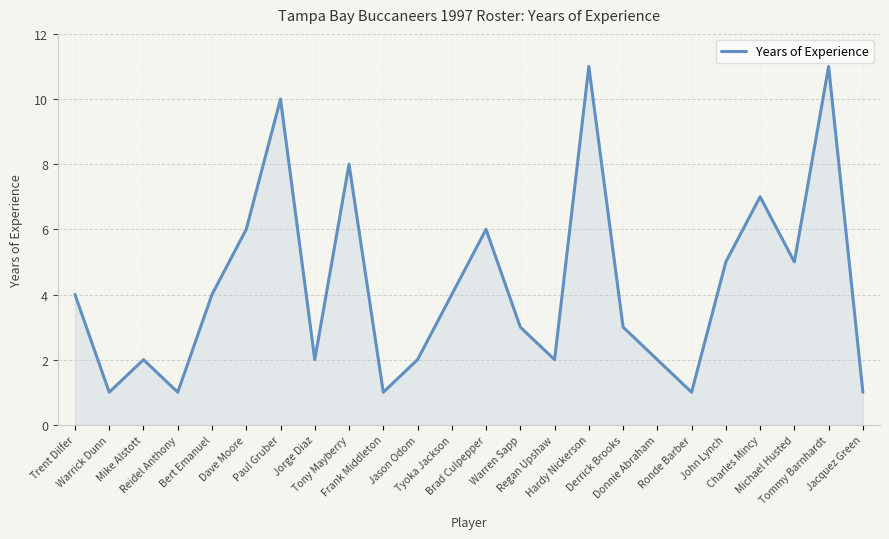

Reading left to right, list all the values displayed in this chart.

Trent Dilfer=4	Warrick Dunn=1	Mike Alstott=2	Reidel Anthony=1	Bert Emanuel=4	Dave Moore=6	Paul Gruber=10	Jorge Diaz=2	Tony Mayberry=8	Frank Middleton=1	Jason Odom=2	Tyoka Jackson=4	Brad Culpepper=6	Warren Sapp=3	Regan Upshaw=2	Hardy Nickerson=11	Derrick Brooks=3	Donnie Abraham=2	Ronde Barber=1	John Lynch=5	Charles Mincy=7	Michael Husted=5	Tommy Barnhardt=11	Jacquez Green=1